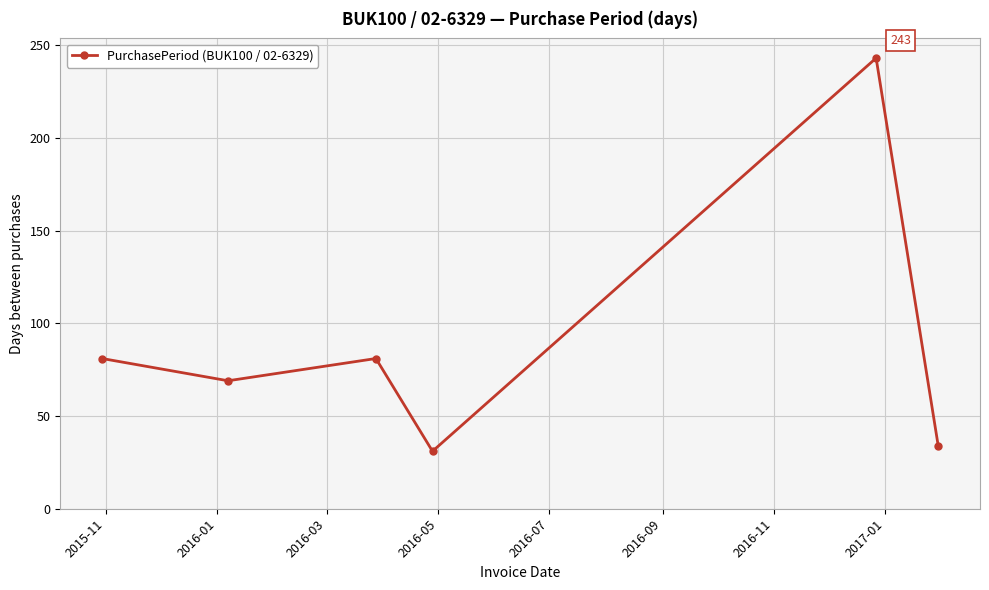

What is the value of the 3rd point from the left?

81